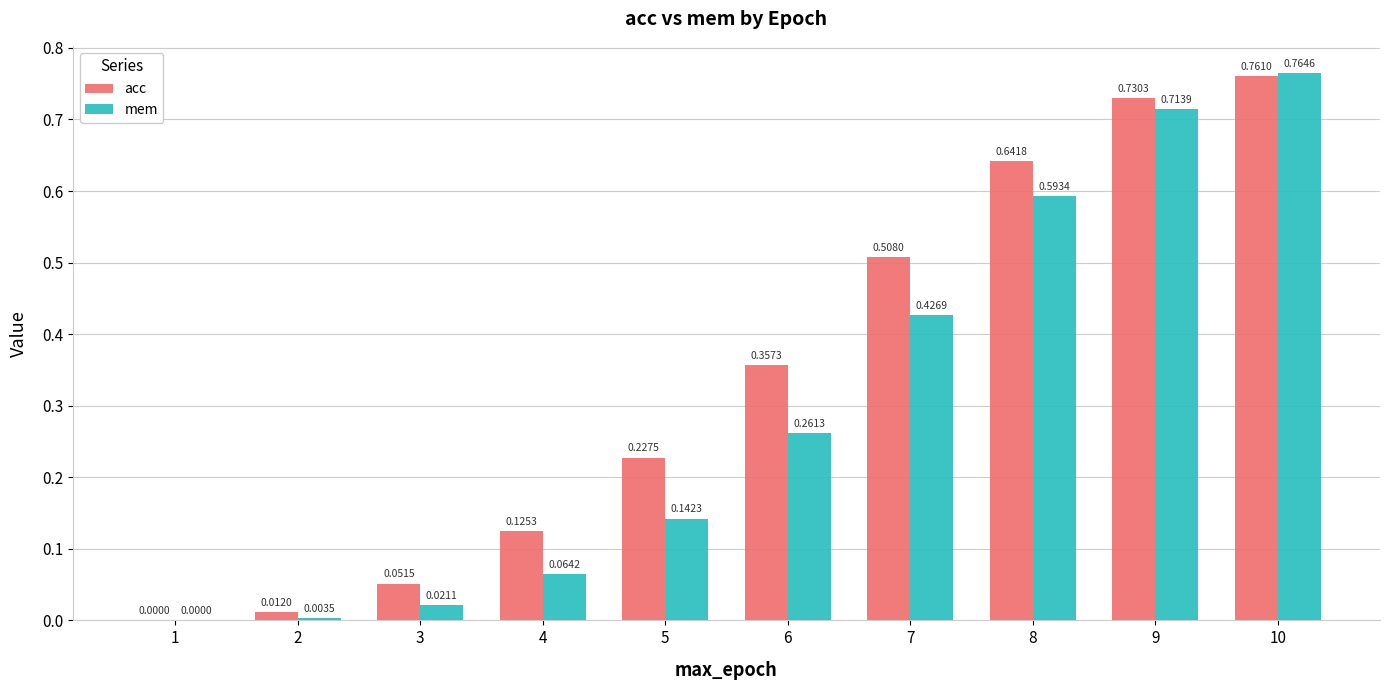

What is the sum of all mem values?

3.0